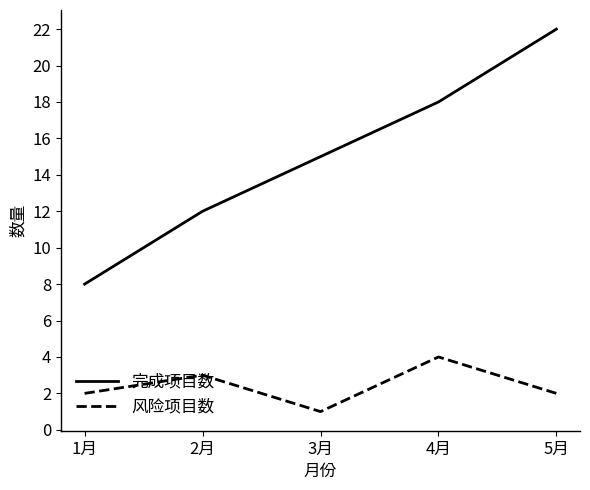

Reading left to right, transcribe all the data shown in this chart.

完成项目数: 8	12	15	18	22
风险项目数: 2	3	1	4	2